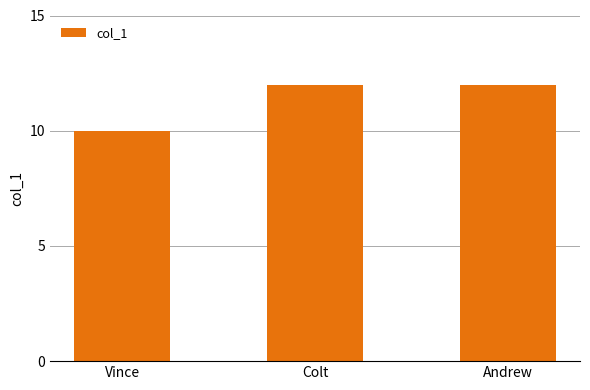

How many bars are there in total?

3